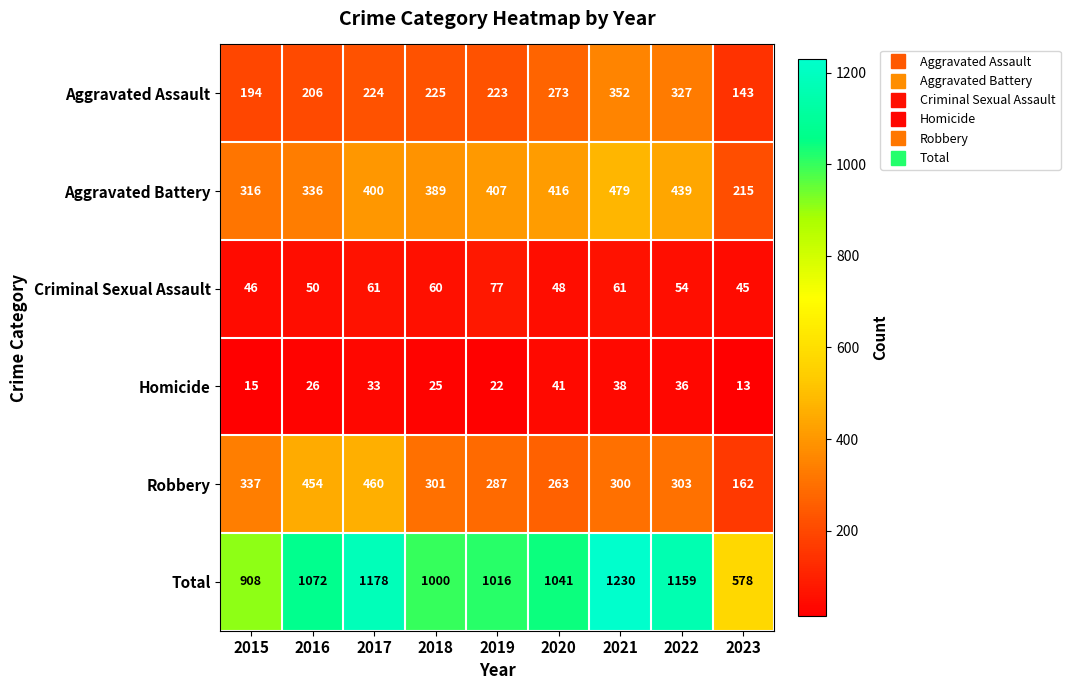

At which label is Total closest to 904?

2015